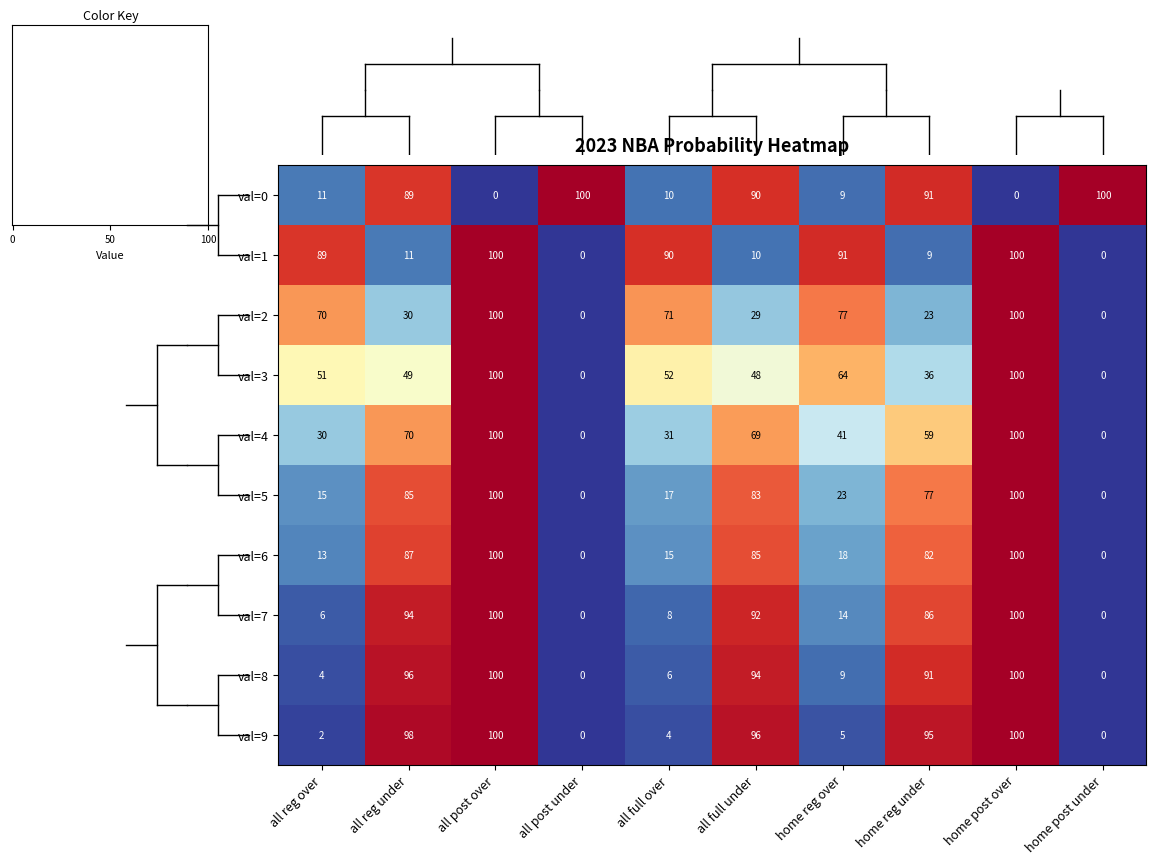

Is the value of val=6 at all reg under greater than the value of val=5 at home reg under?

Yes